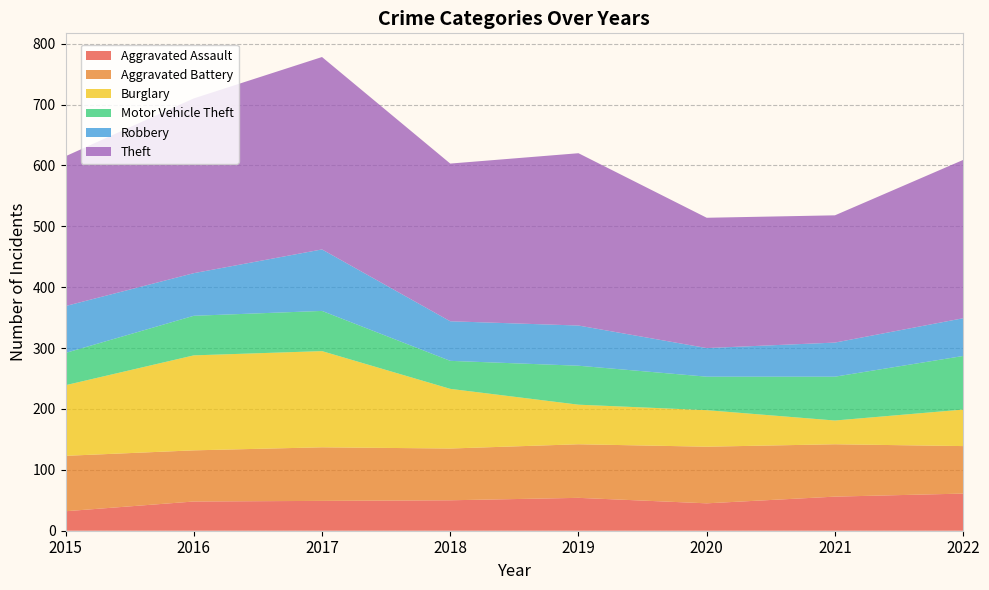

Reading right to left, extract all data points from this chart.

Aggravated Assault: 2022=61	2021=56	2020=45	2019=54	2018=50	2017=49	2016=48	2015=32
Aggravated Battery: 2022=78	2021=86	2020=93	2019=88	2018=85	2017=88	2016=84	2015=91
Burglary: 2022=60	2021=39	2020=60	2019=65	2018=98	2017=158	2016=156	2015=116
Motor Vehicle Theft: 2022=88	2021=72	2020=55	2019=64	2018=46	2017=66	2016=65	2015=53
Robbery: 2022=62	2021=56	2020=47	2019=66	2018=65	2017=101	2016=70	2015=77
Theft: 2022=260	2021=209	2020=214	2019=283	2018=259	2017=316	2016=287	2015=246